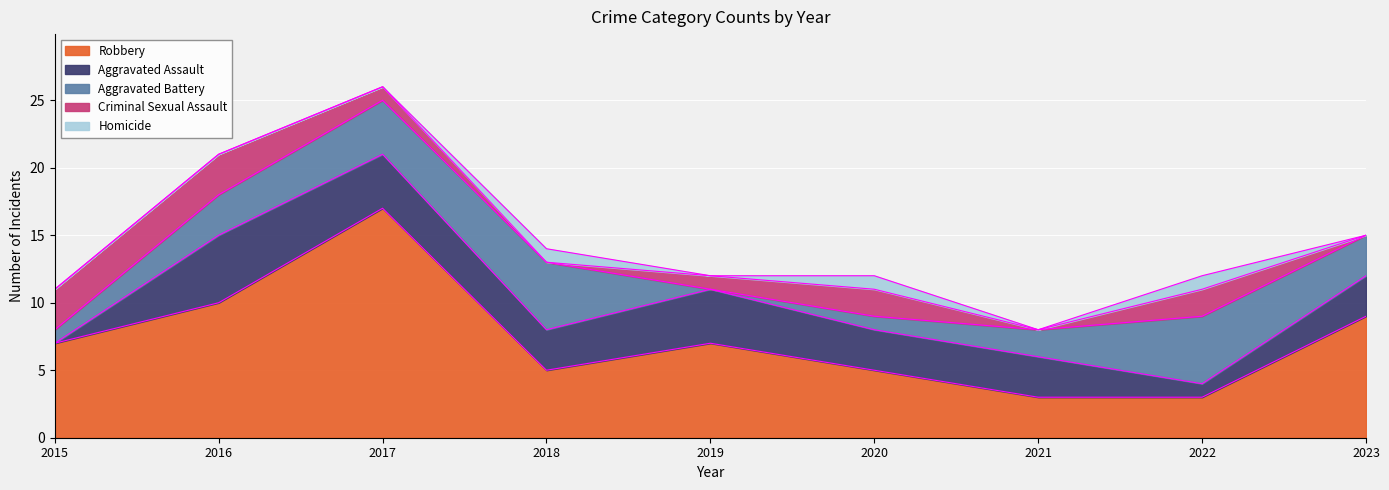

Which category has the lowest value across all series?

2015